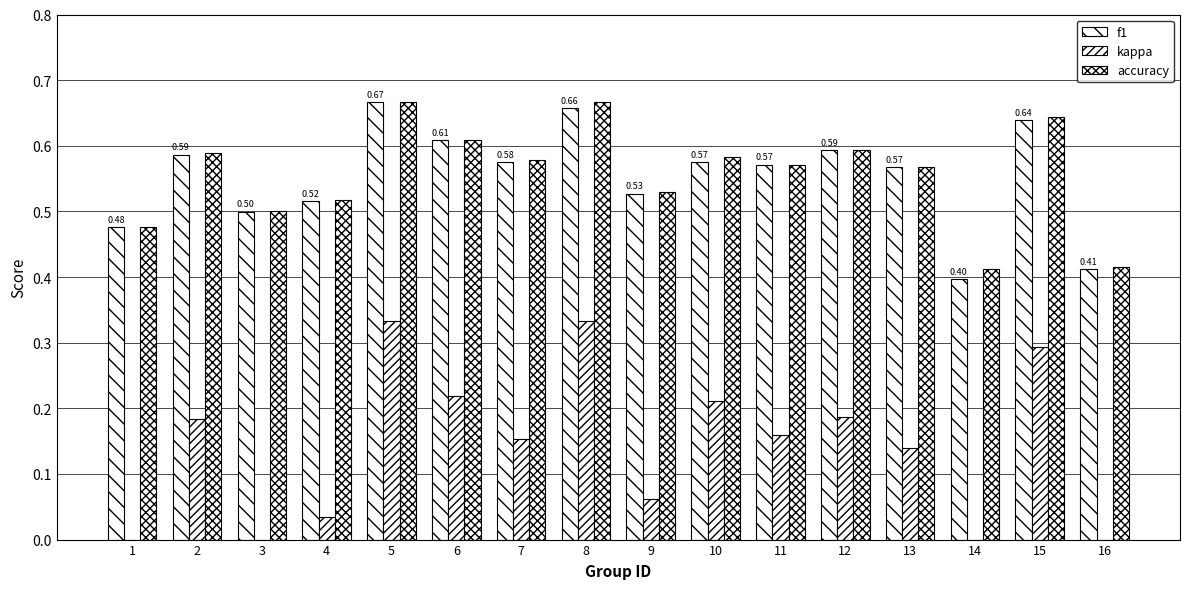

What is the difference between the kappa values at 14 and 11?

0.3